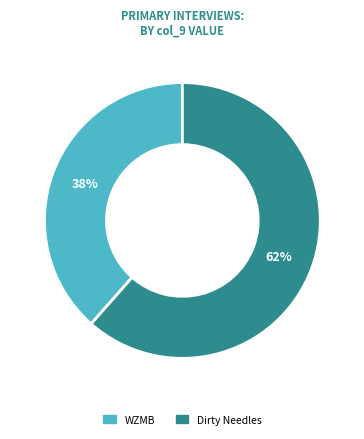

To the nearest percent, what percentage of the pie is WZMB?

38%